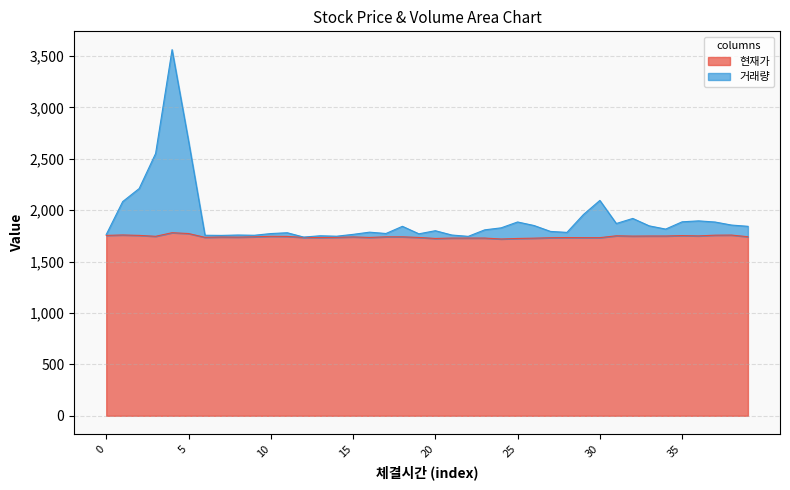

How many lines are shown in the chart?

2